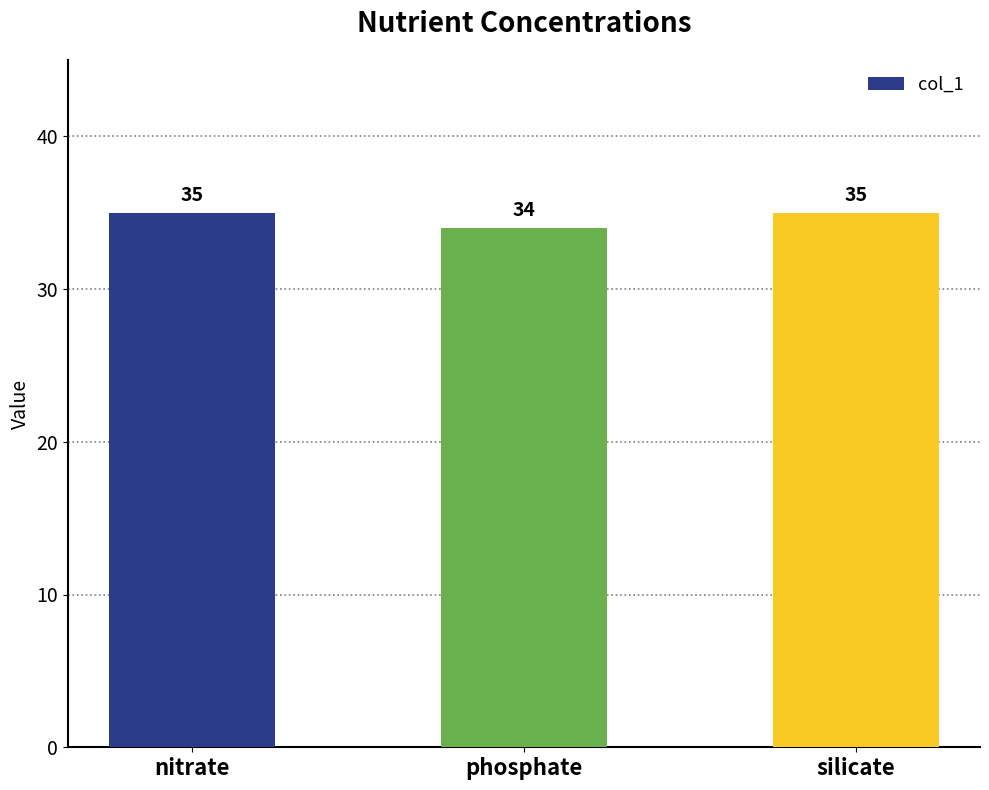

What is the change in value from phosphate to silicate?

+1